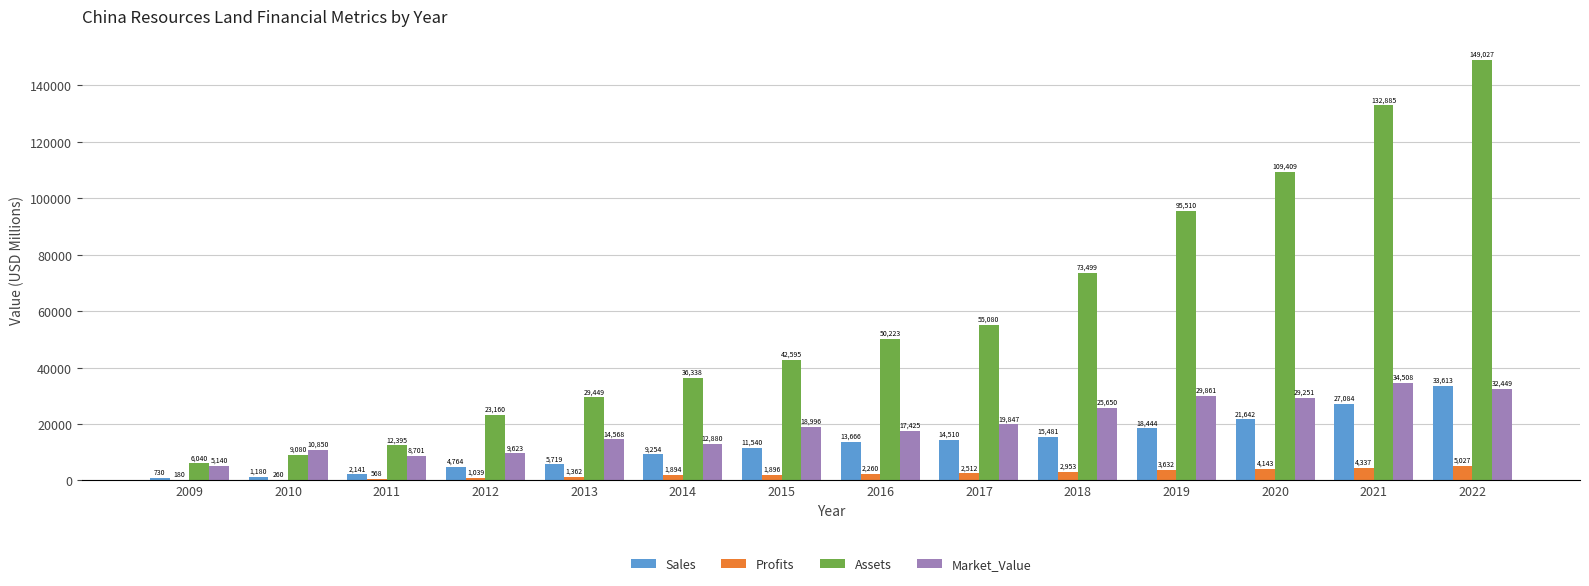

Which series has the largest total across all categories?

Assets